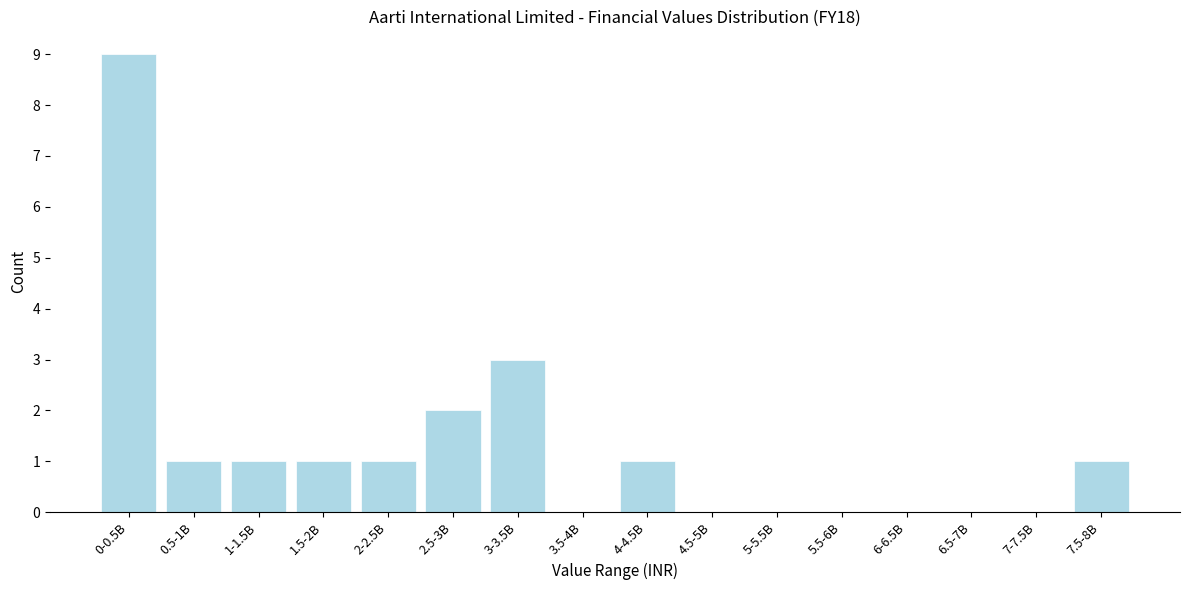

Reading left to right, transcribe all the data shown in this chart.

0-0.5B=9	0.5-1B=1	1-1.5B=1	1.5-2B=1	2-2.5B=1	2.5-3B=2	3-3.5B=3	3.5-4B=0	4-4.5B=1	4.5-5B=0	5-5.5B=0	5.5-6B=0	6-6.5B=0	6.5-7B=0	7-7.5B=0	7.5-8B=1